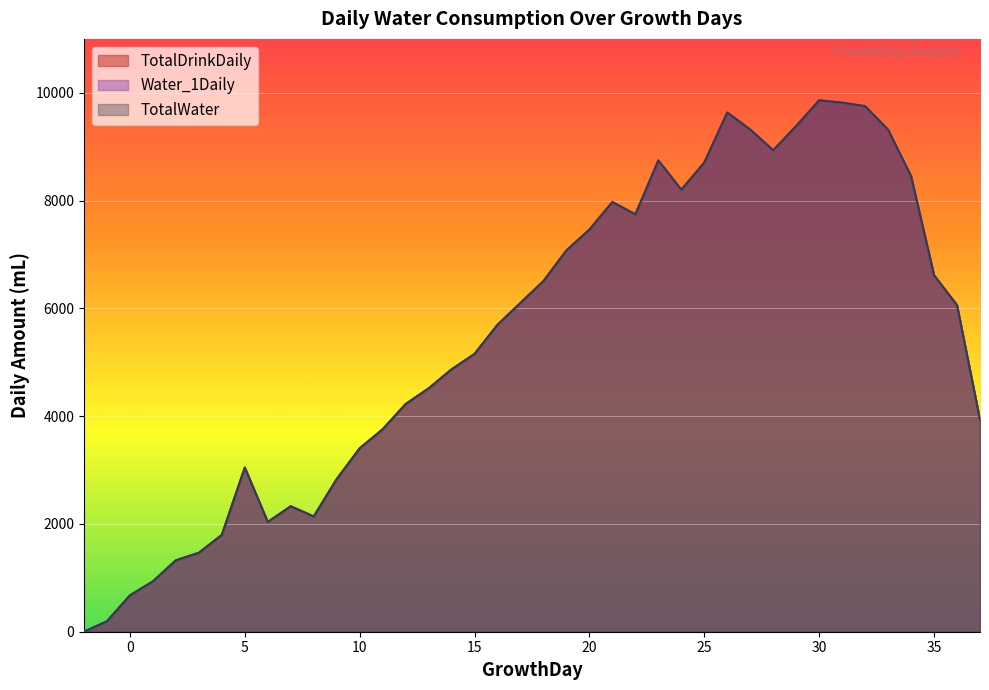

Which series has the widest spread of values?

TotalDrinkDaily